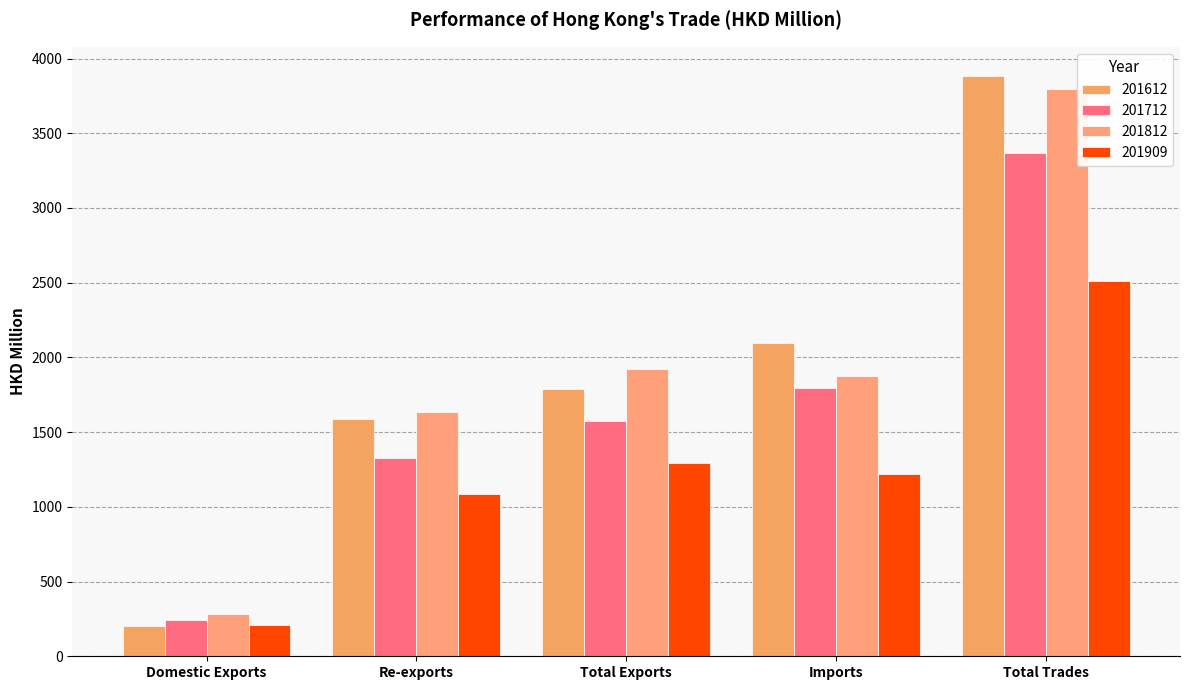

How many groups of bars are there?

5